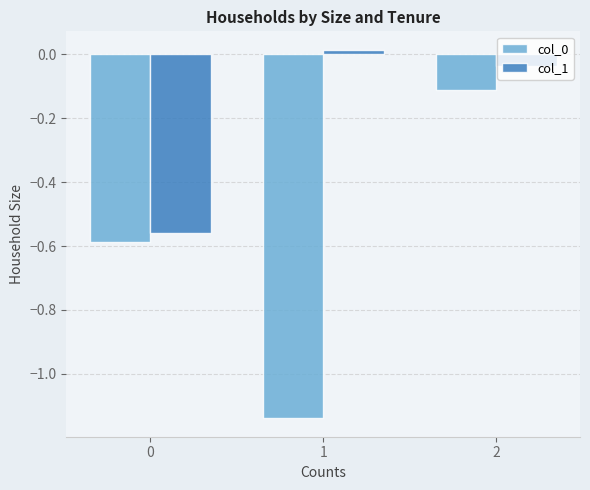

True or false: col_0 has a value of -0.0 at 2.

False